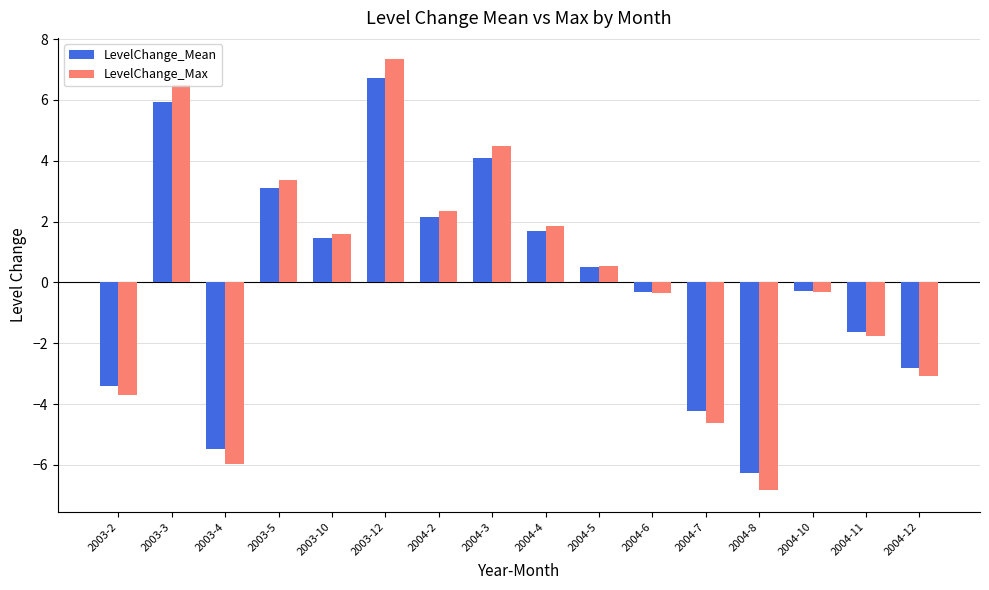

At which label does LevelChange_Mean reach its peak?

2003-12